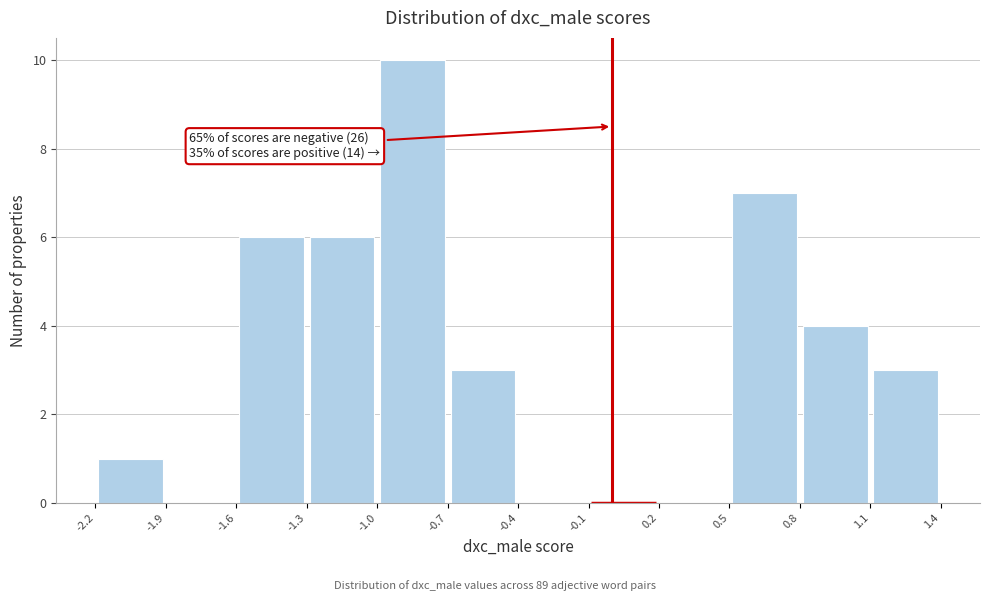

Over which range of the x-axis is the bar tallest?

-1.0 to -0.7